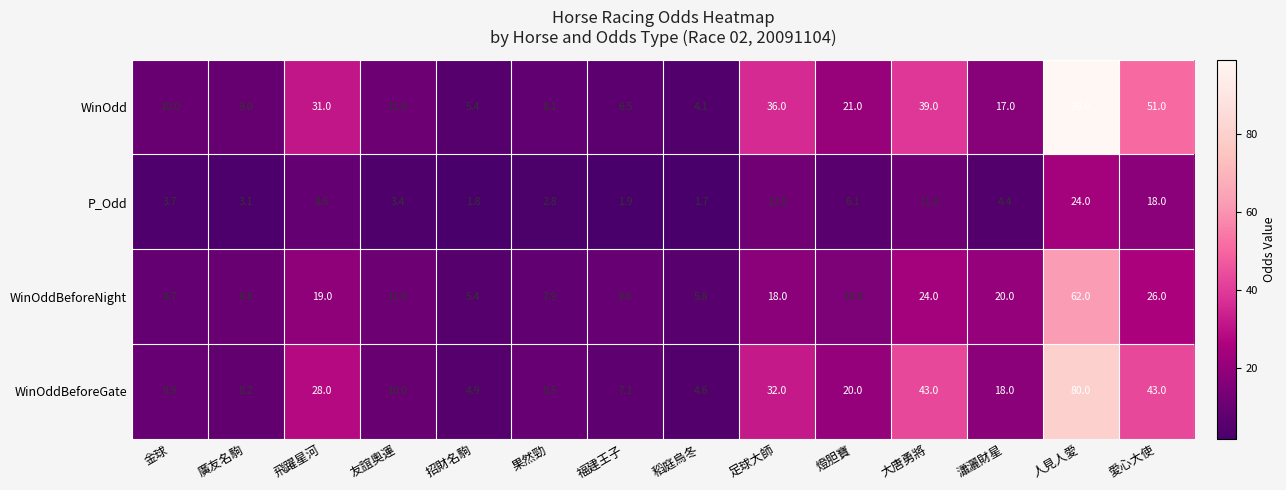

The value of P_Odd at 金球 is 3.7. True or false?

True